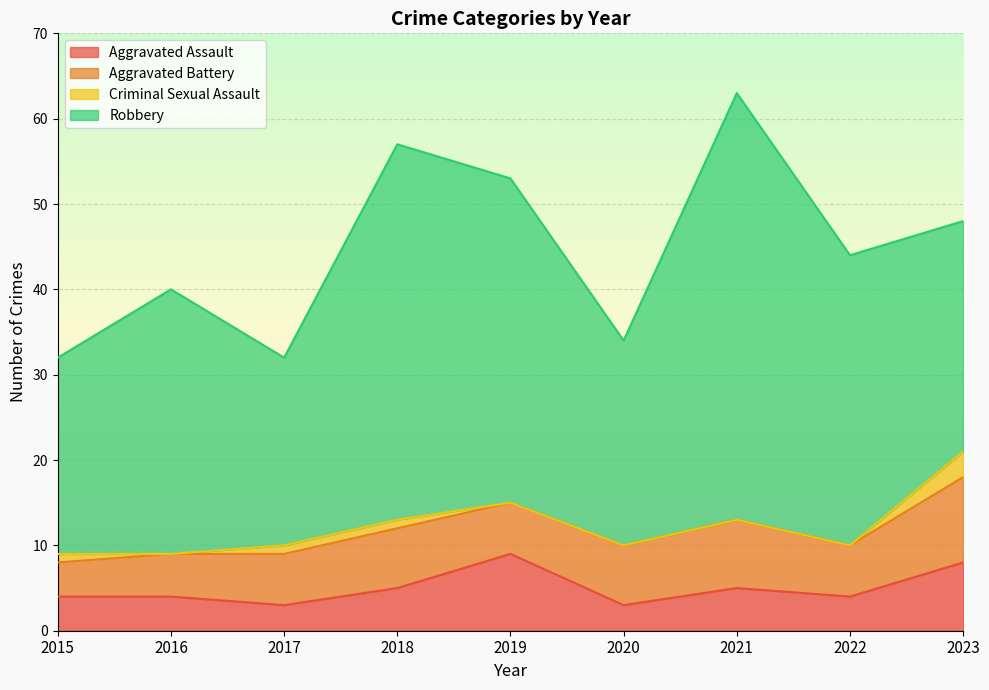

Reading left to right, what are all the values shown in this chart?

Aggravated Assault: 2015=4	2016=4	2017=3	2018=5	2019=9	2020=3	2021=5	2022=4	2023=8
Aggravated Battery: 2015=4	2016=5	2017=6	2018=7	2019=6	2020=7	2021=8	2022=6	2023=10
Criminal Sexual Assault: 2015=1	2016=0	2017=1	2018=1	2019=0	2020=0	2021=0	2022=0	2023=3
Robbery: 2015=23	2016=31	2017=22	2018=44	2019=38	2020=24	2021=50	2022=34	2023=27